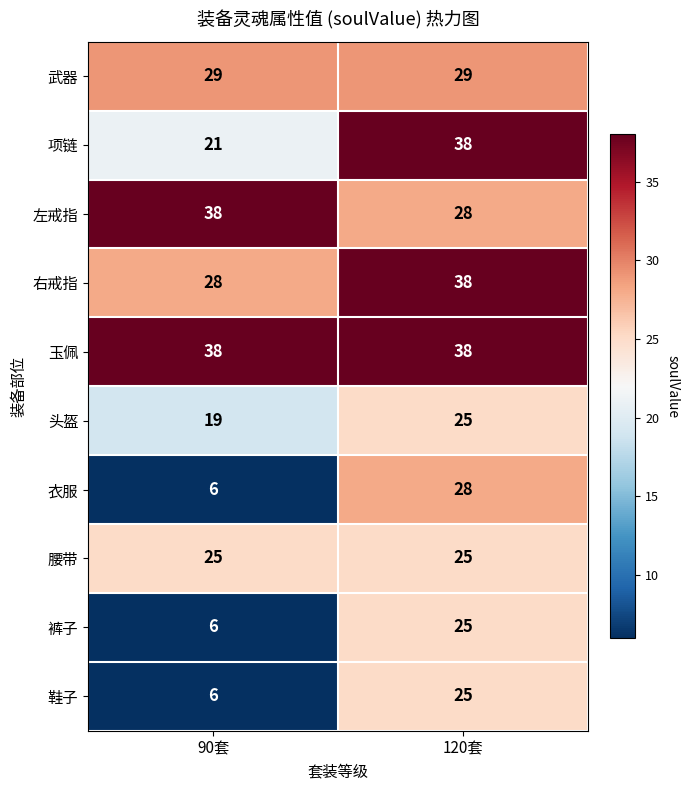

What is the total value across all series at 120套?

299